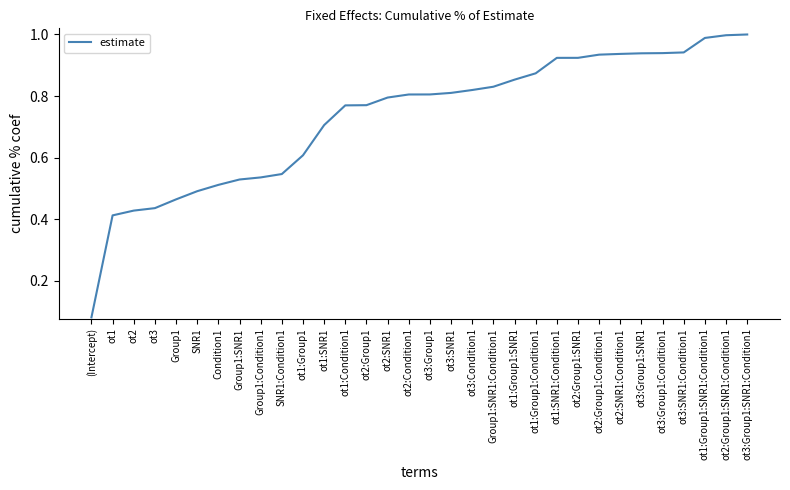

True or false: the data shows 0.9 at Group1:SNR1.

False